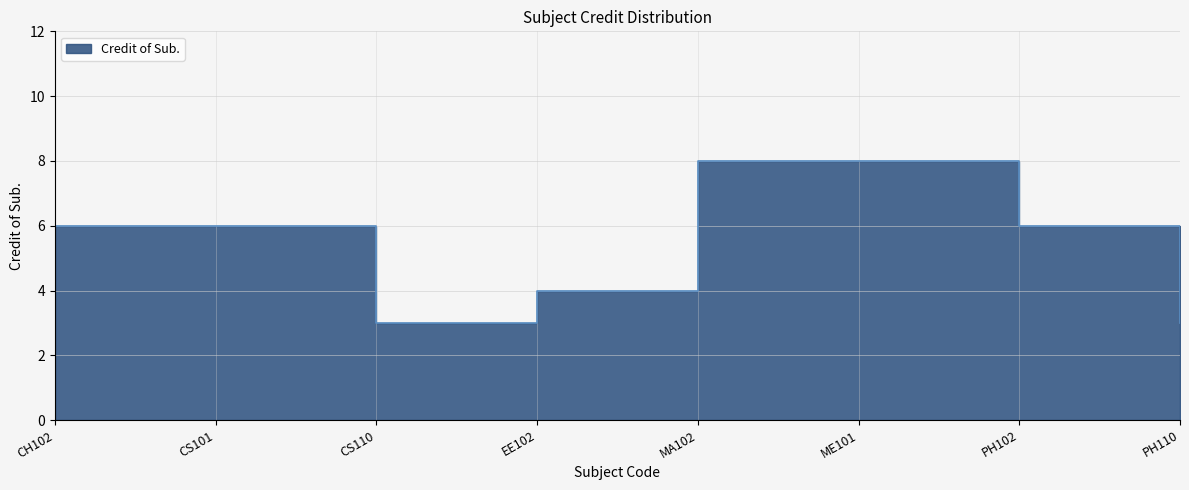

How many points are lower than both their immediate neighbors (excluding endpoints)?

1